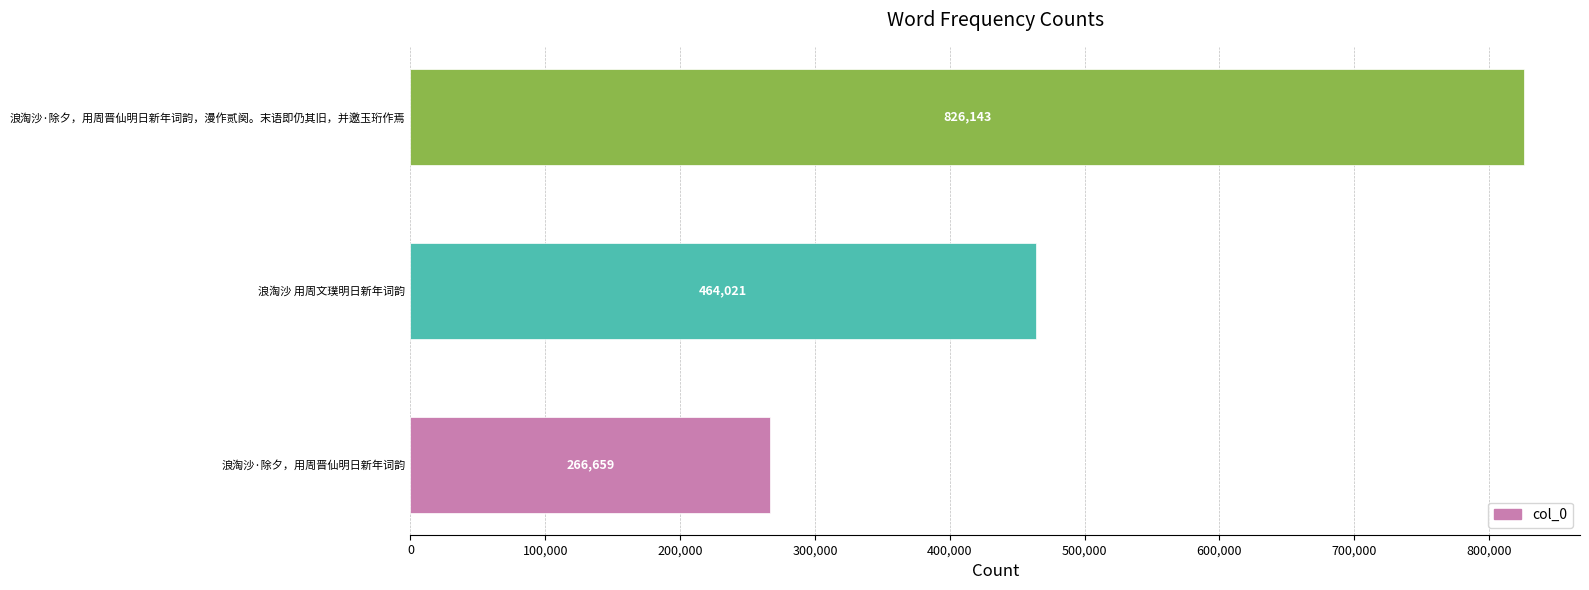

Is it true that the value at 浪淘沙·除夕，用周晋仙明日新年词韵，漫作贰阕。末语即仍其旧，并邀玉珩作焉 is 1317710?

False